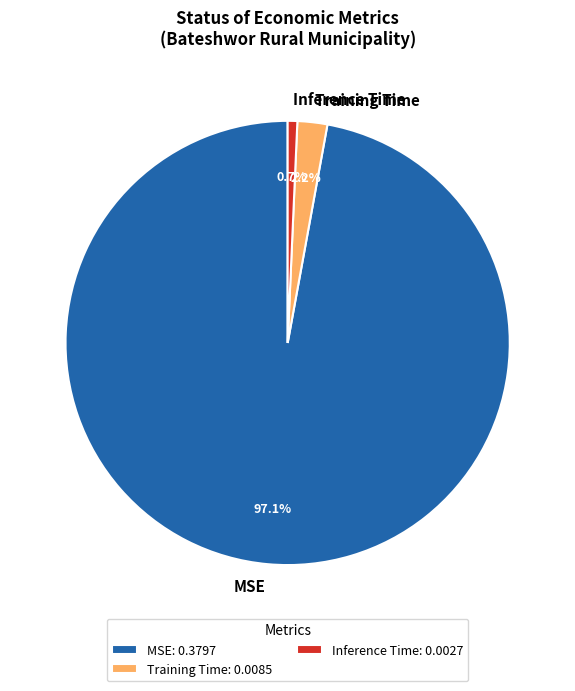

True or false: MSE accounts for 97% of the total.

True